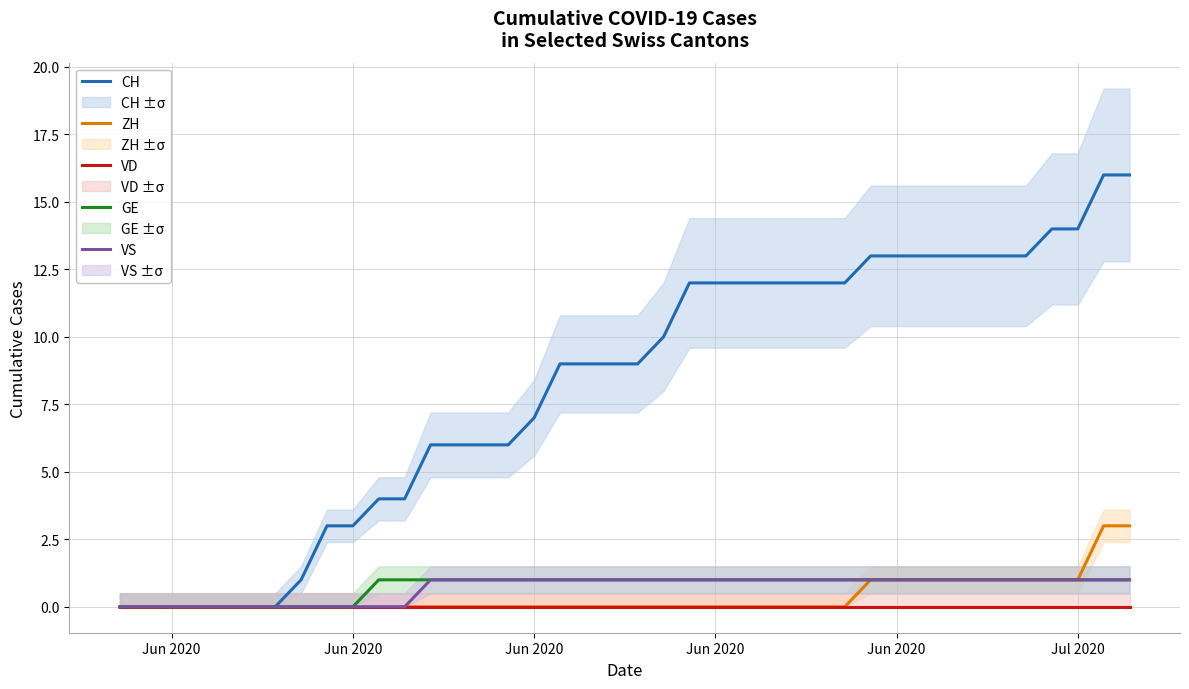

What are all the series names shown in the legend?

CH, ZH, VD, GE, VS